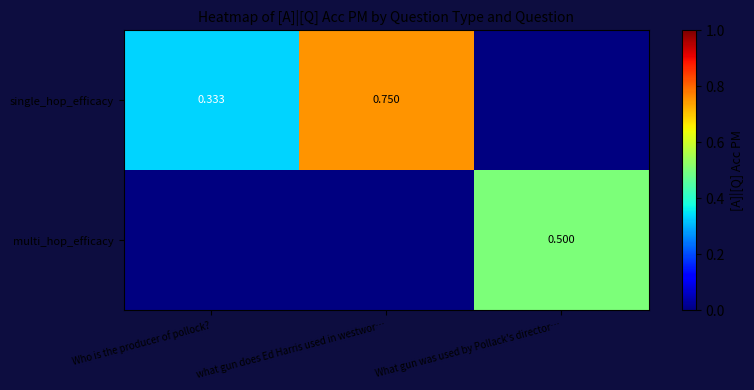

List the series in order of their overall mean, highest first.

single_hop_efficacy, multi_hop_efficacy